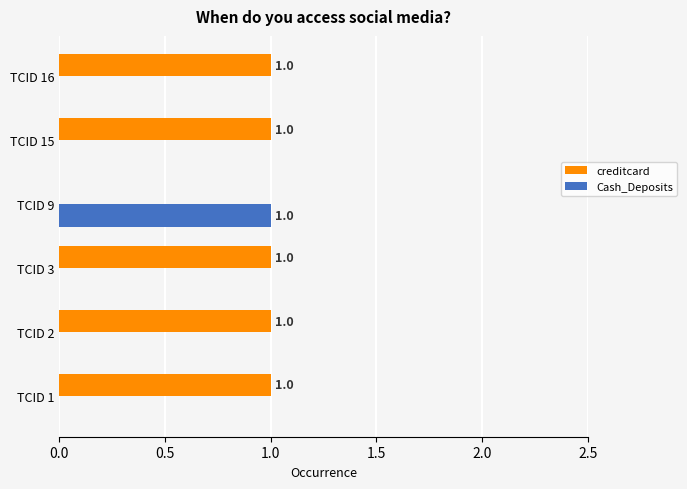

Is it true that Cash_Deposits equals -1 at TCID 1?

False